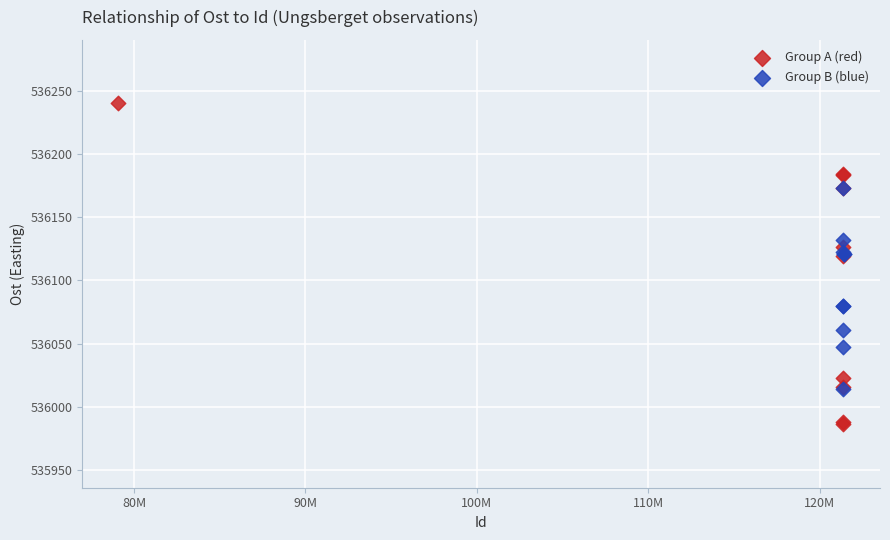

Which series has the largest Y range (max minus min)?

Group A (red)